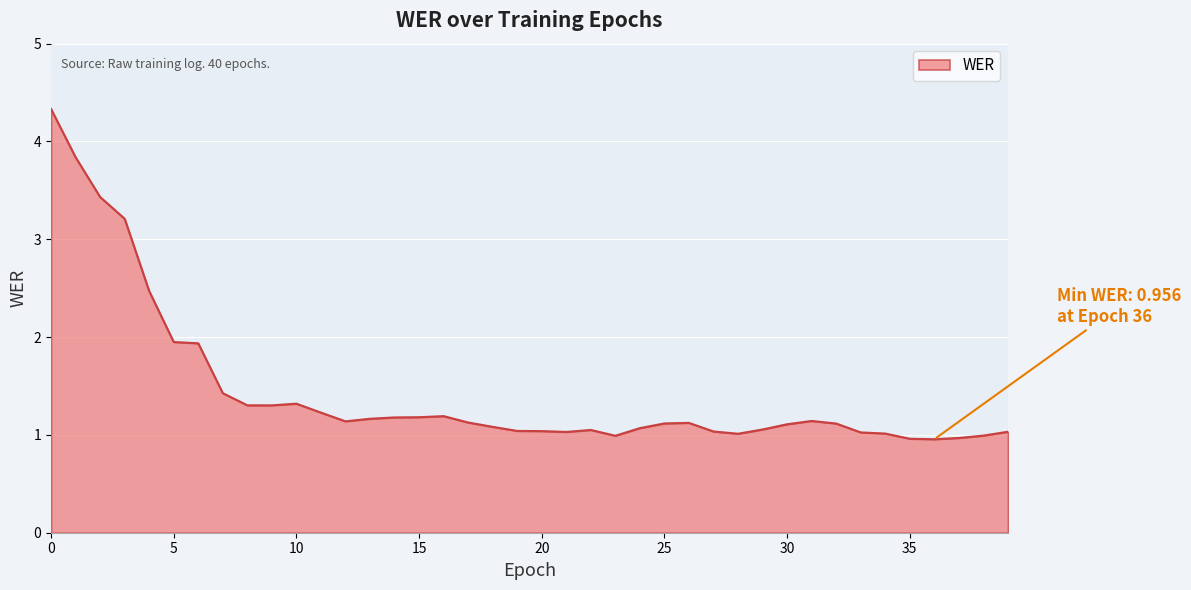

What is the greatest value displayed?

4.3